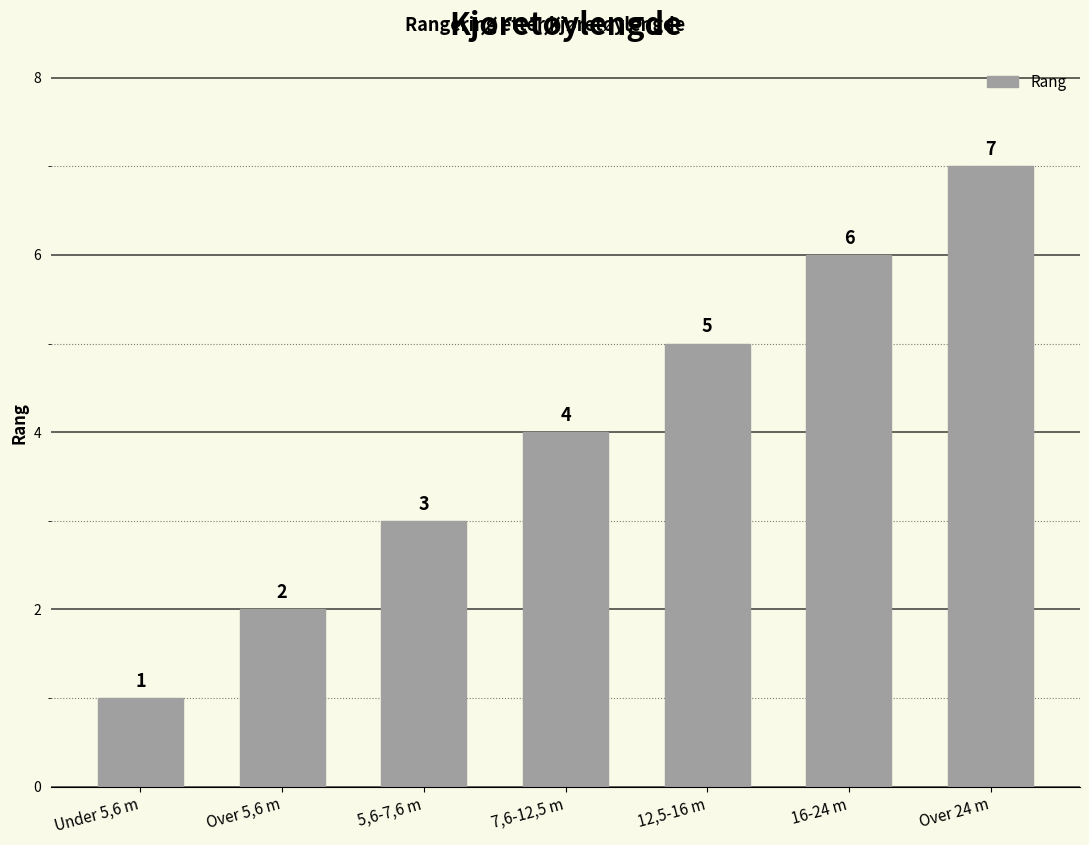

What is the change in value from Over 5,6 m to 16-24 m?

+4